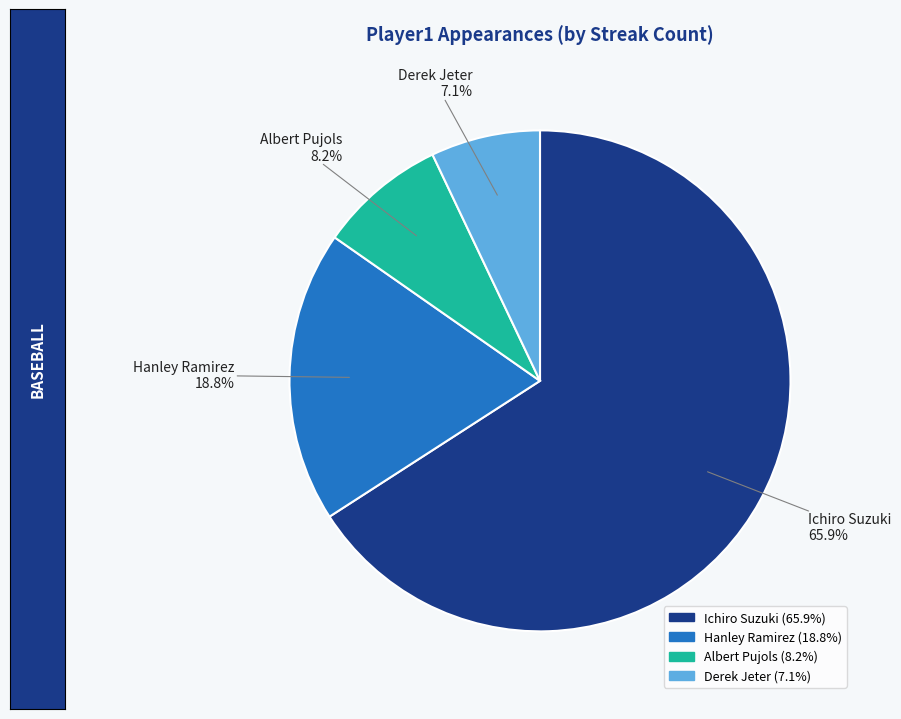

To the nearest percent, what is the combined percentage of Hanley Ramirez and Ichiro Suzuki?

85%